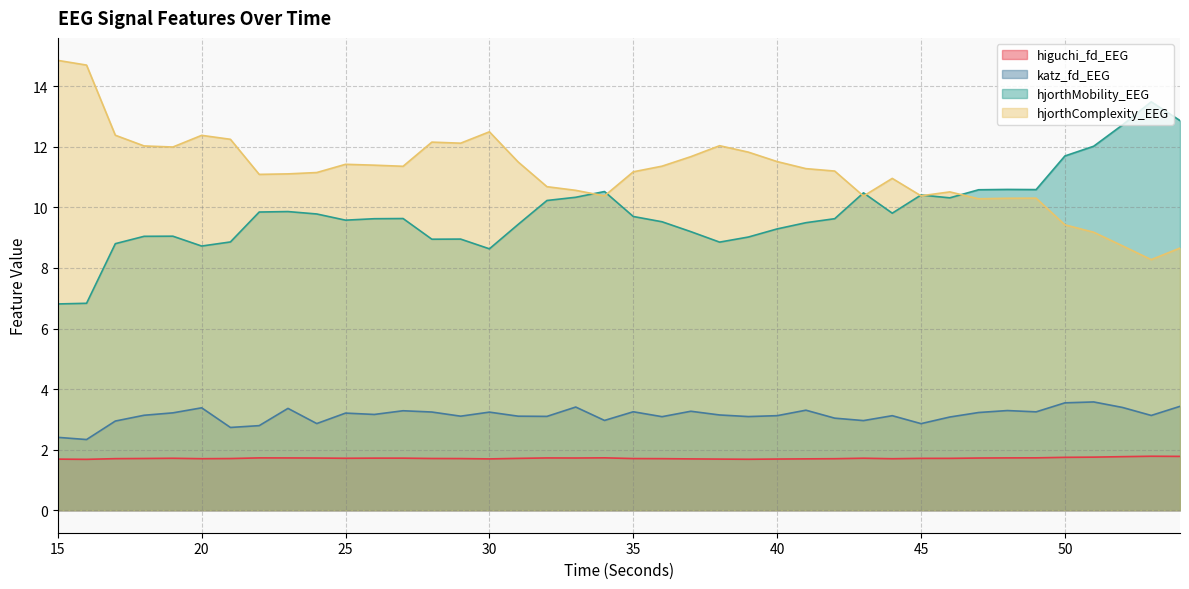

How many lines are shown in the chart?

4